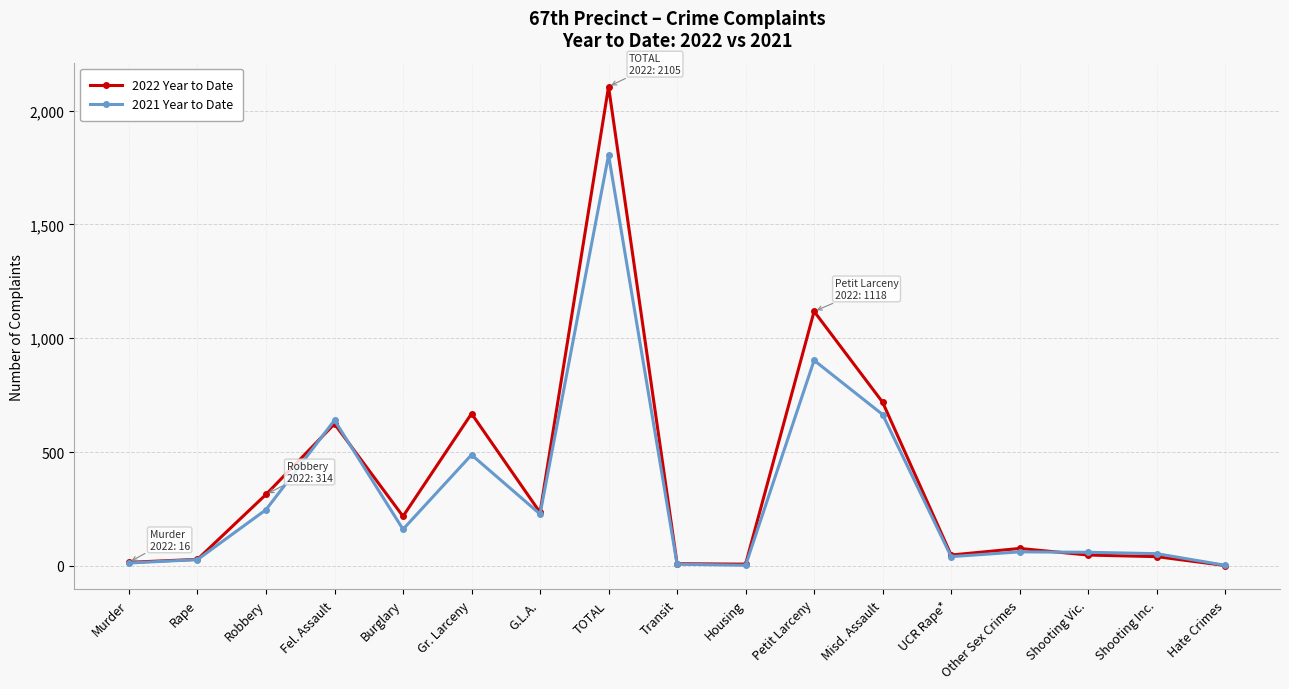

At which category does 2022 Year to Date reach its first local peak?

Fel. Assault